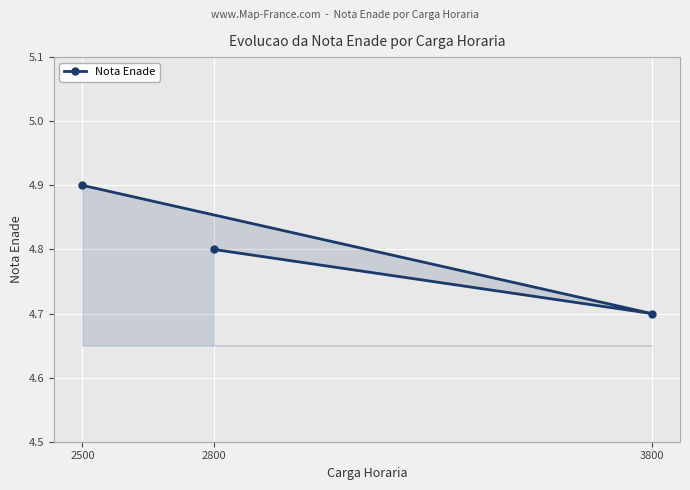

The value at 2500 is 2.0. True or false?

False